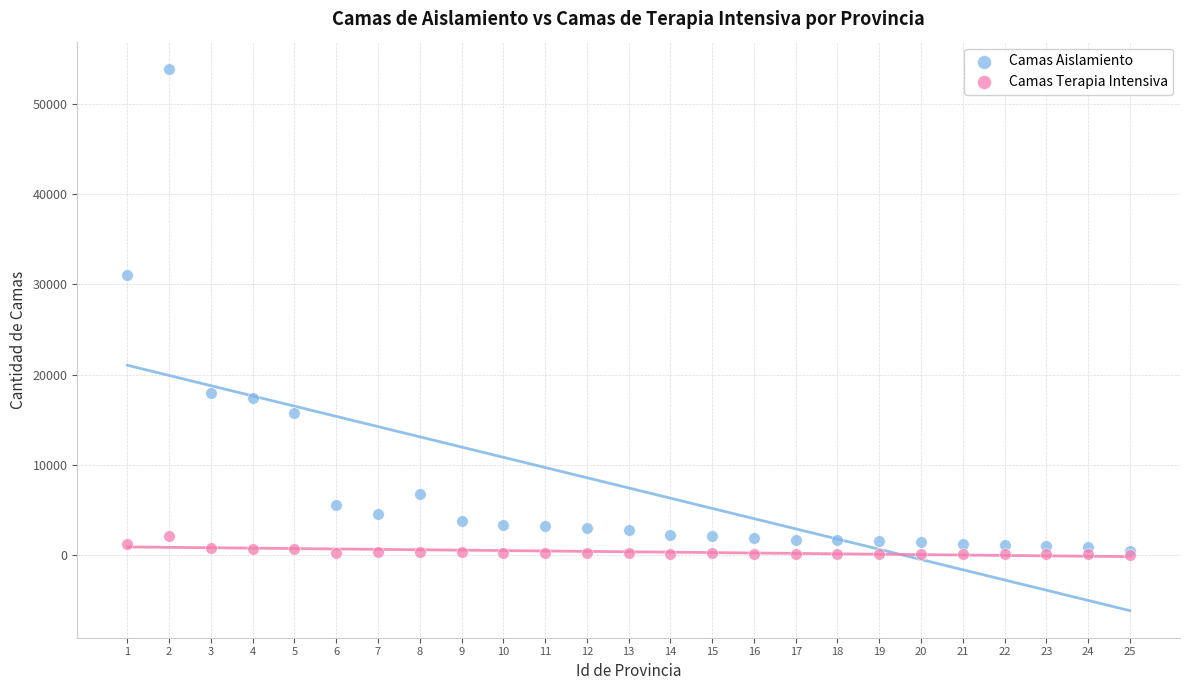

Which series has the largest Y range (max minus min)?

Camas Aislamiento